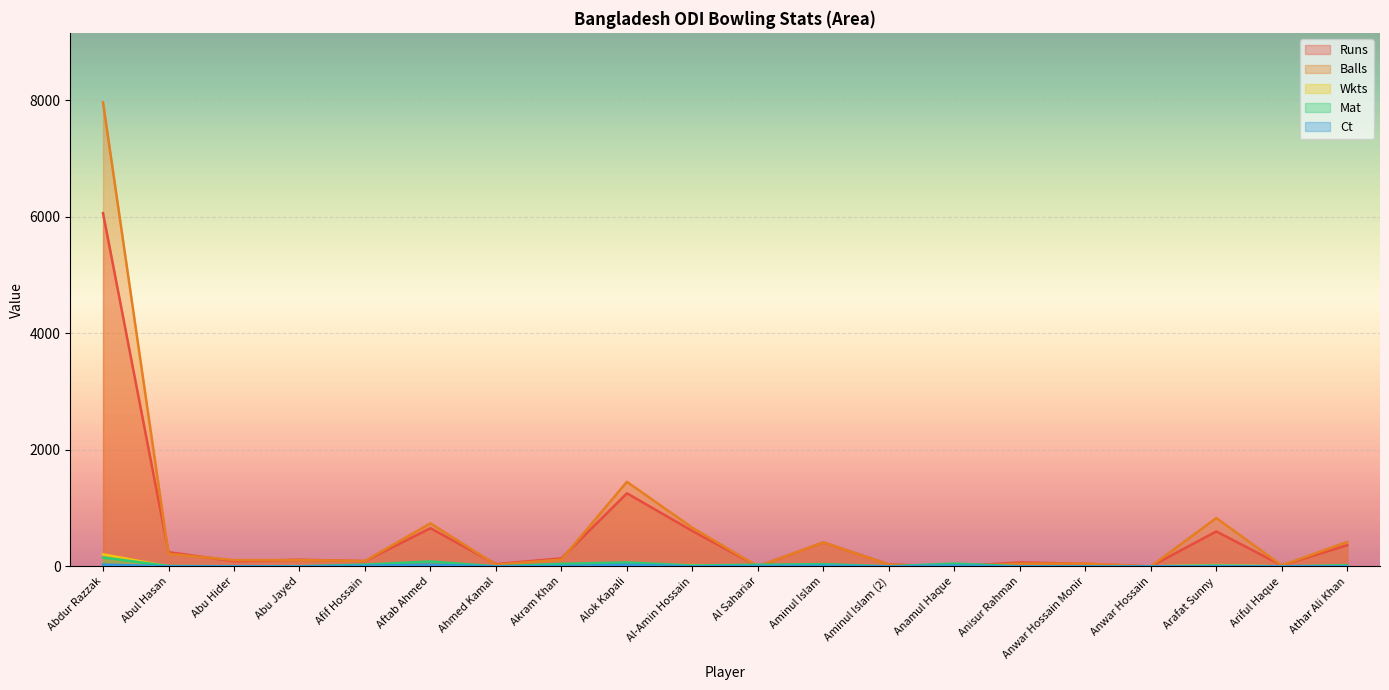

Reading right to left, transcribe all the data shown in this chart.

Runs: 365	17	600	0	45	68	0	33	411	0	608	1255	138	39	656	91	114	89	244	6065
Balls: 420	18	830	0	48	48	0	30	412	0	663	1452	117	30	739	94	108	108	216	7965
Wkts: 6	0	24	0	0	0	0	1	7	0	22	24	0	1	12	3	5	3	0	207
Mat: 19	1	16	1	1	2	49	1	39	29	15	69	44	1	85	31	2	2	7	153
Ct: 2	0	5	0	0	0	15	0	13	7	1	29	8	0	29	12	0	1	1	32